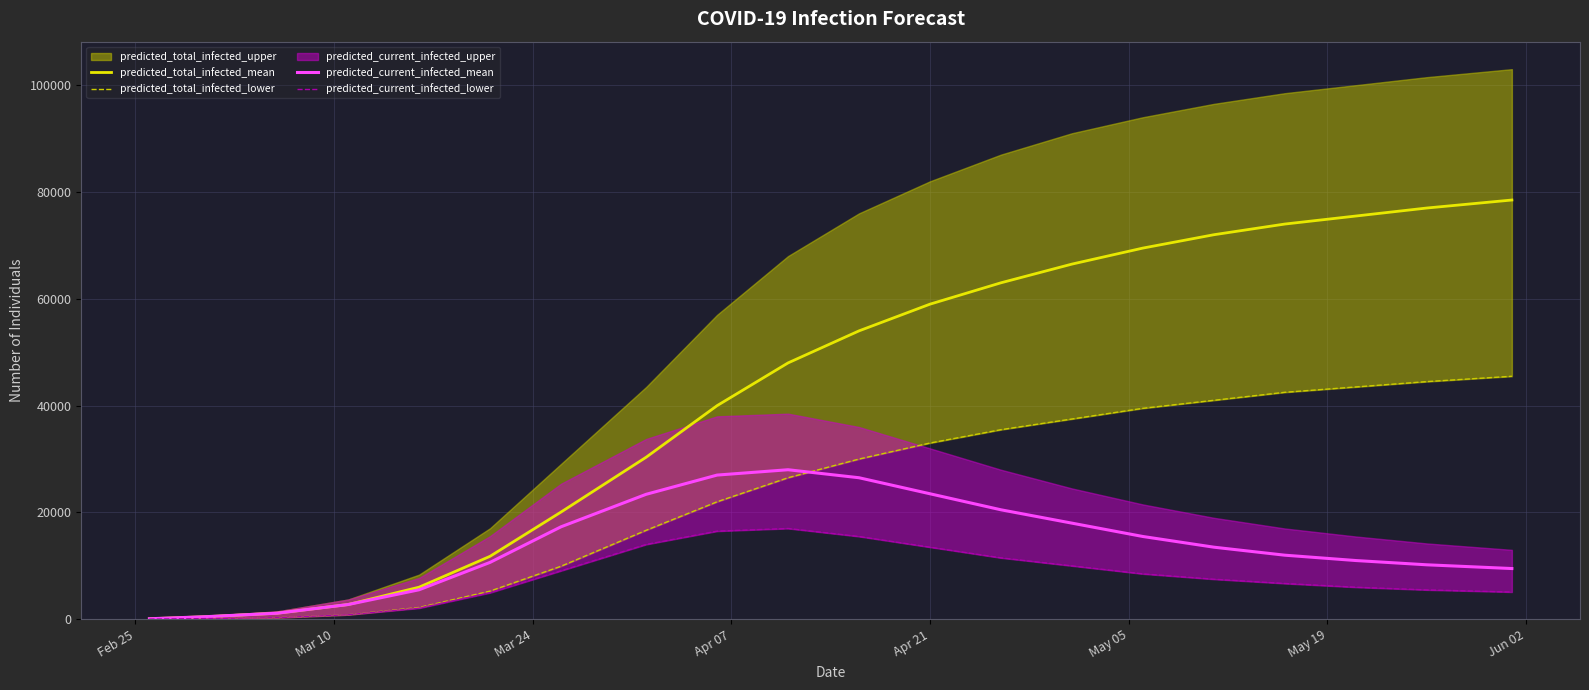

What is the value of the predicted_total_infected_lower point at the 6th from the left?

5271